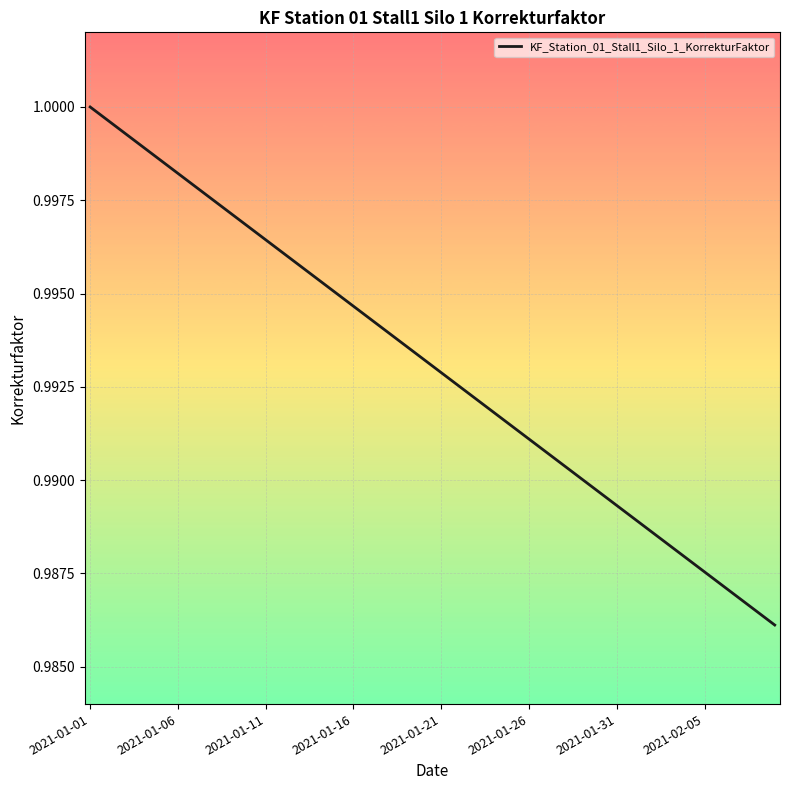

Does the chart have visible grid lines?

Yes